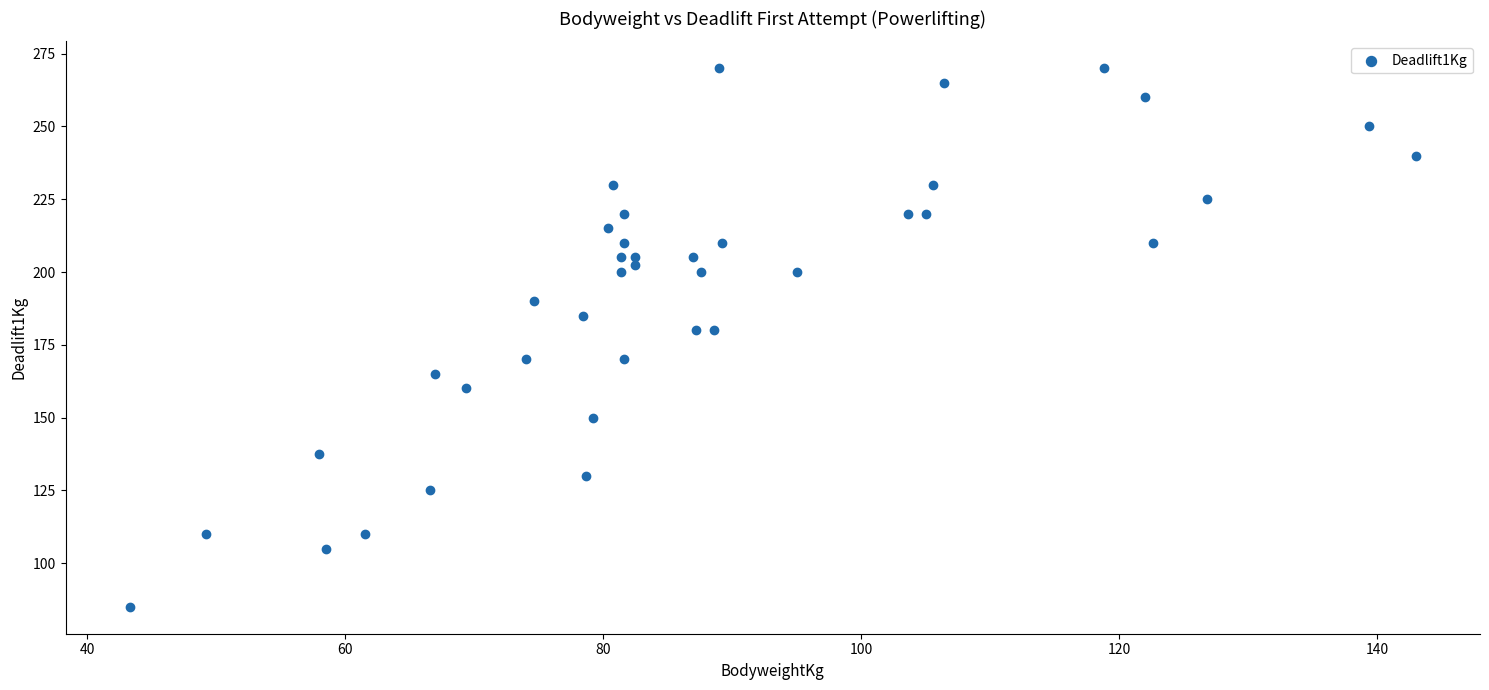

What is the range of X values (max minus min)?

99.7